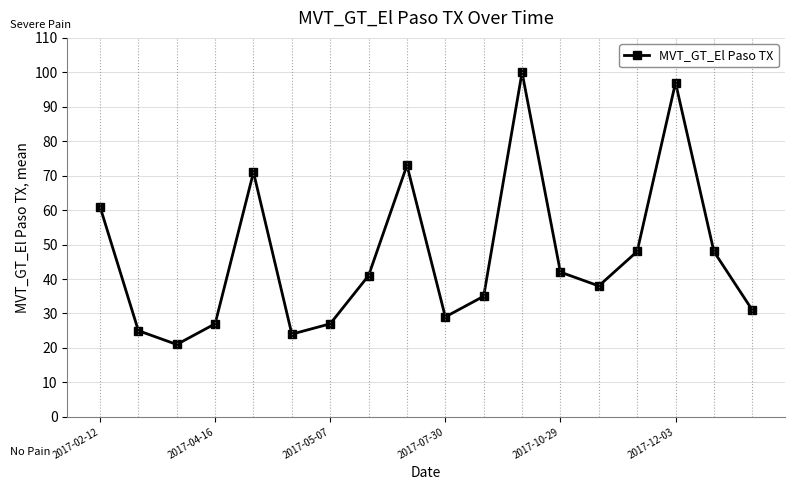

What is the difference between the maximum and minimum values?

79